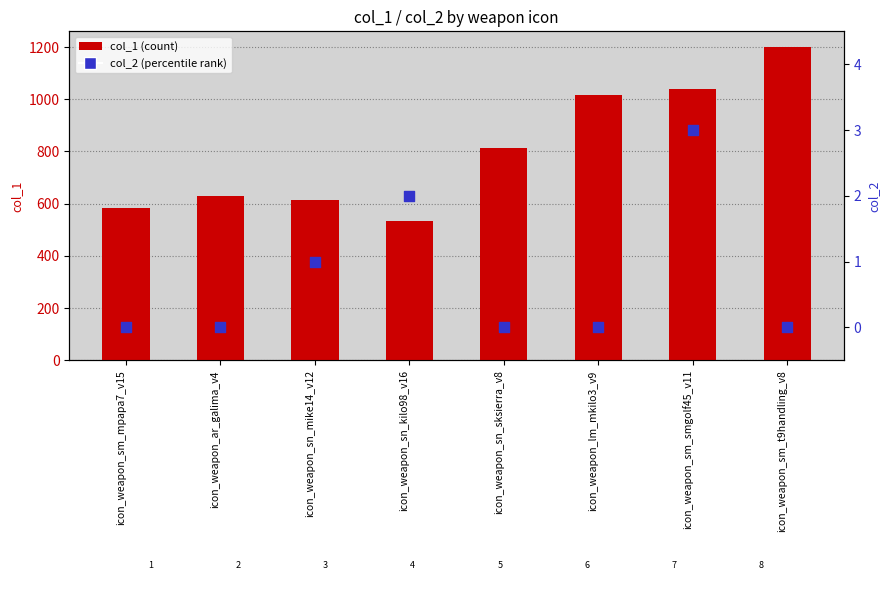

What is the total value across all series at icon_weapon_sm_mpapa7_v15?

584